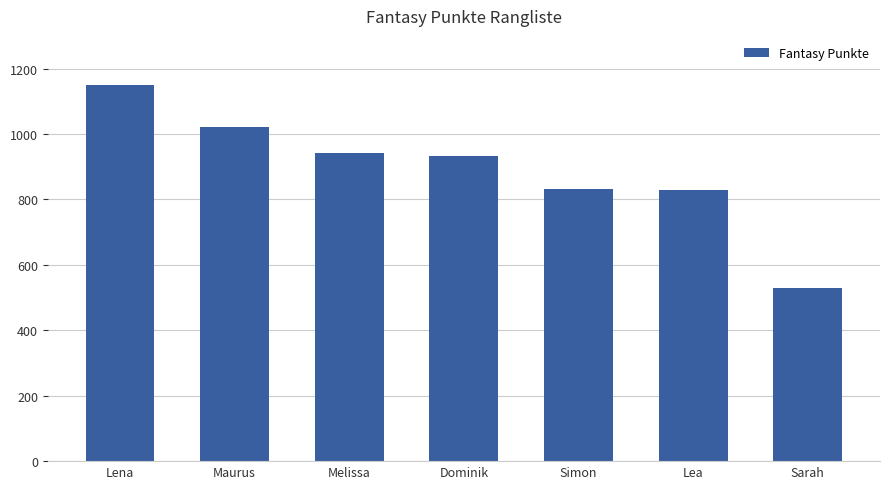

What is the maximum value shown in the chart?

1151